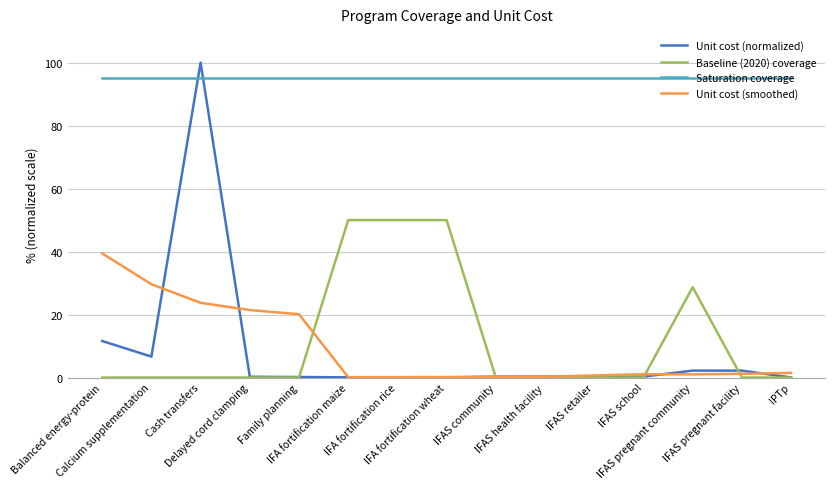

What are all the series names shown in the legend?

Unit cost (normalized), Baseline (2020) coverage, Saturation coverage, Unit cost (smoothed)